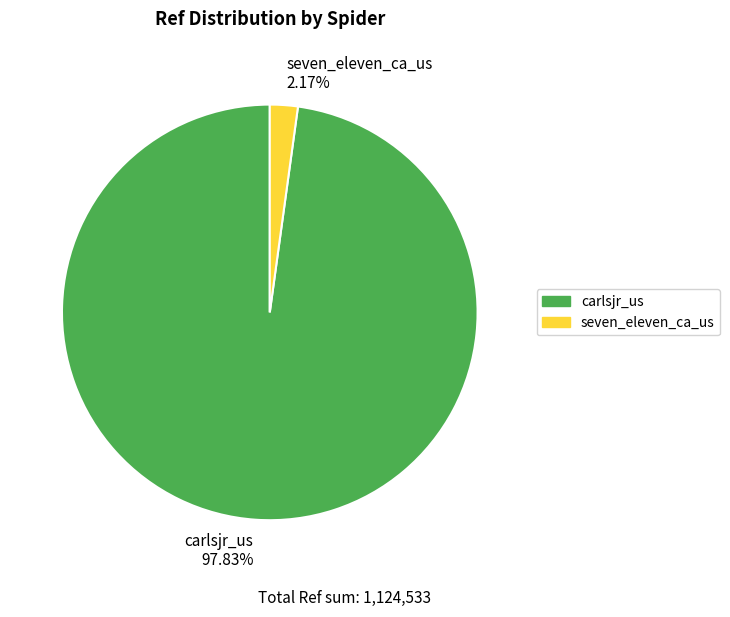

To the nearest percent, what is the average slice percentage?

50%